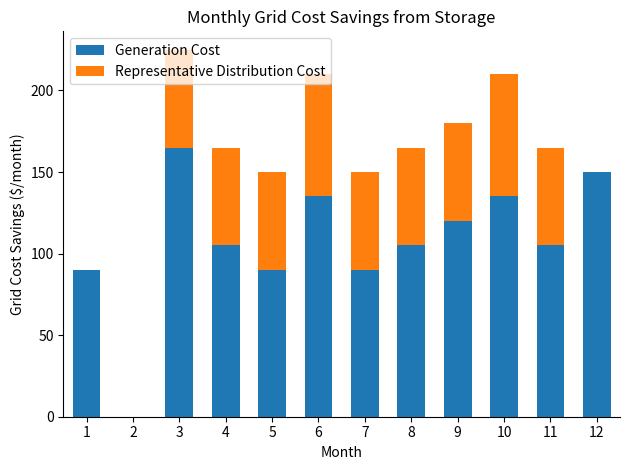

What is the sum of the Generation Cost values at 7 and 10?

225